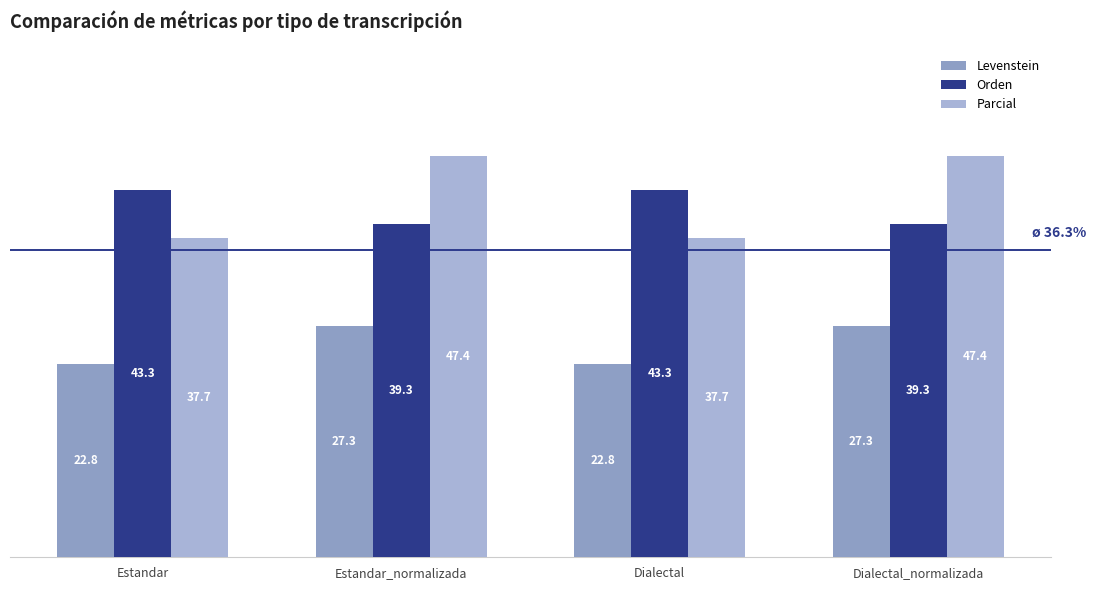

The value of Levenstein at Dialectal_normalizada is 27.3. True or false?

True